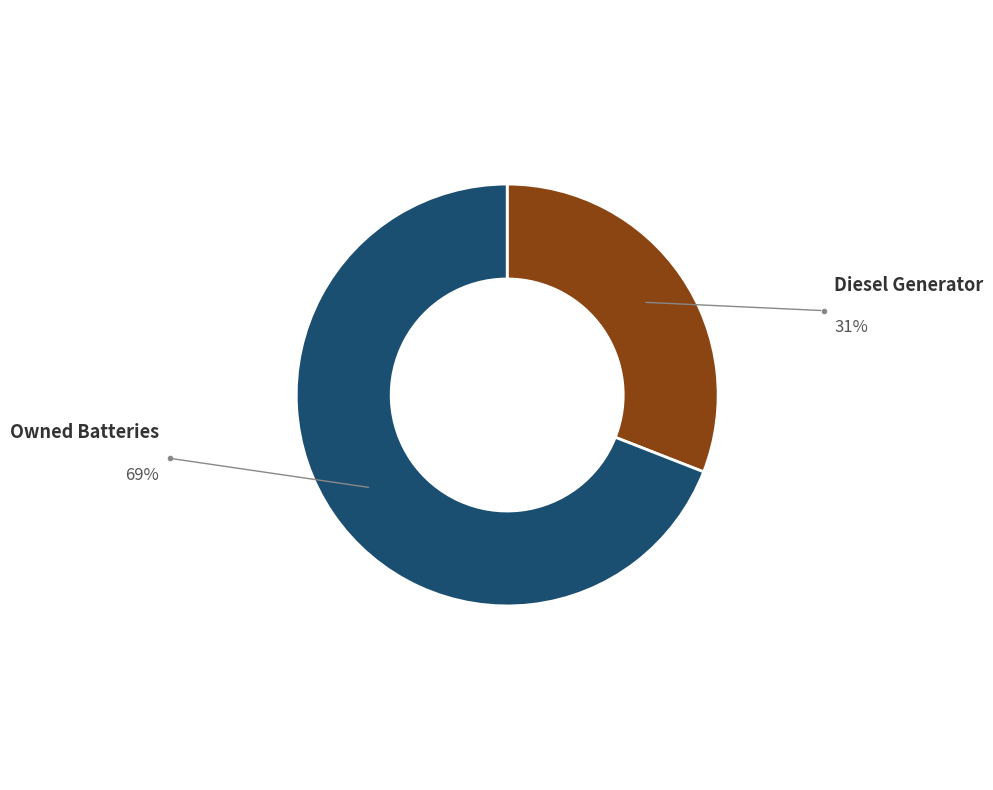

Is the sum of Owned Batteries and Diesel Generator greater than half?

Yes